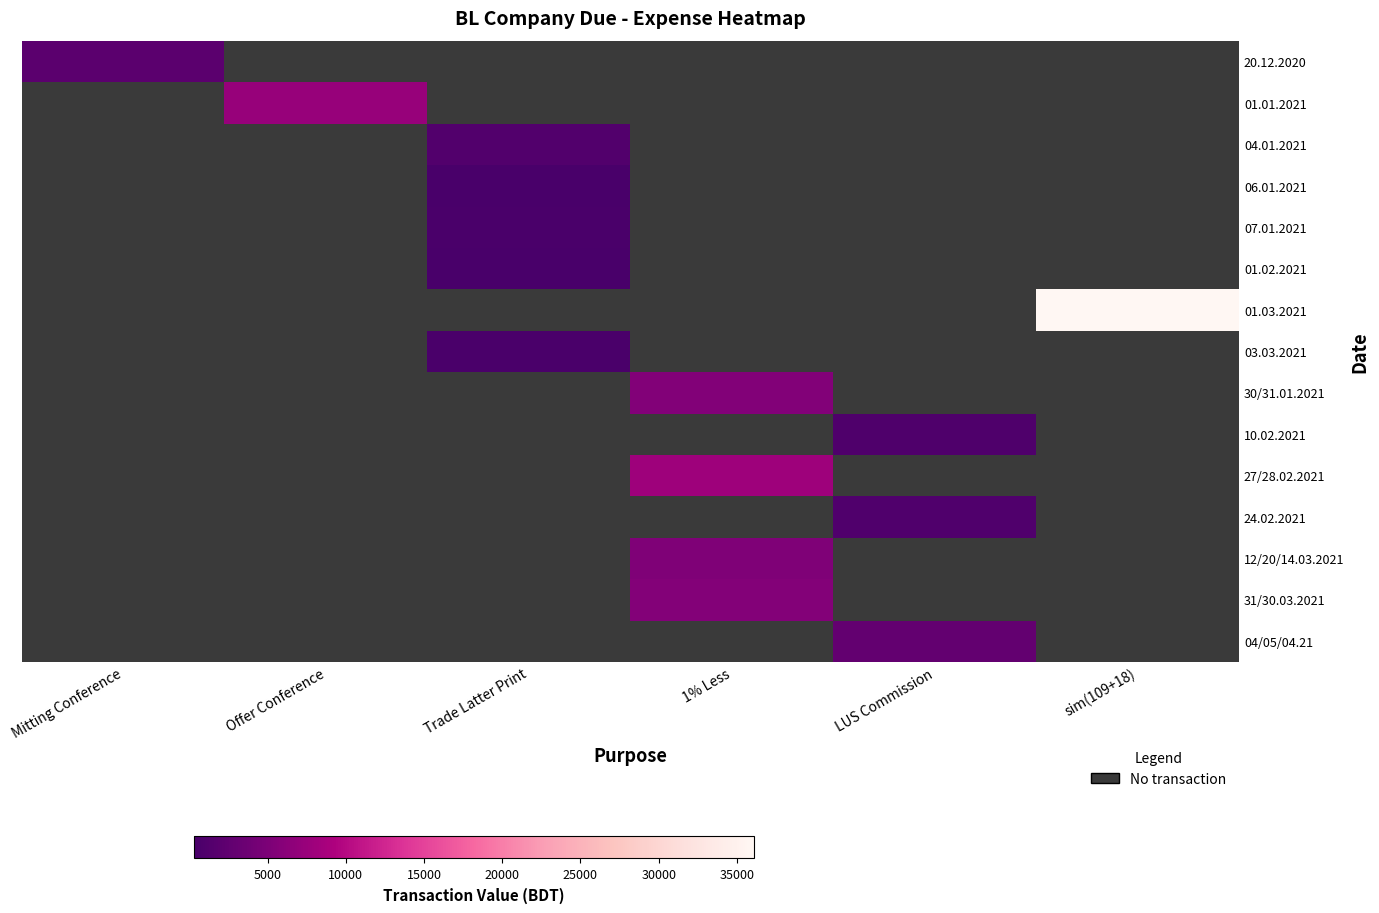

What is the minimum value shown in the chart?

300.0